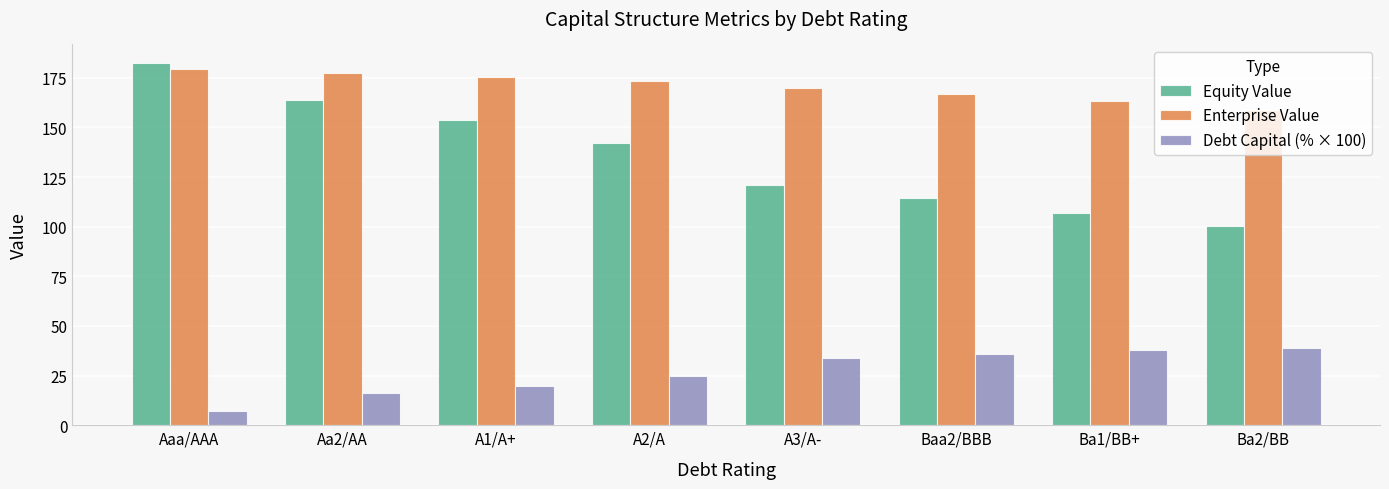

The value of Debt Capital (% × 100) at A3/A- is 34.0. True or false?

True